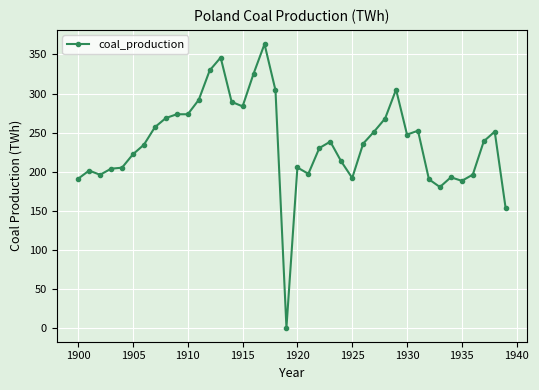

What is the difference between the maximum and minimum values?

362.8